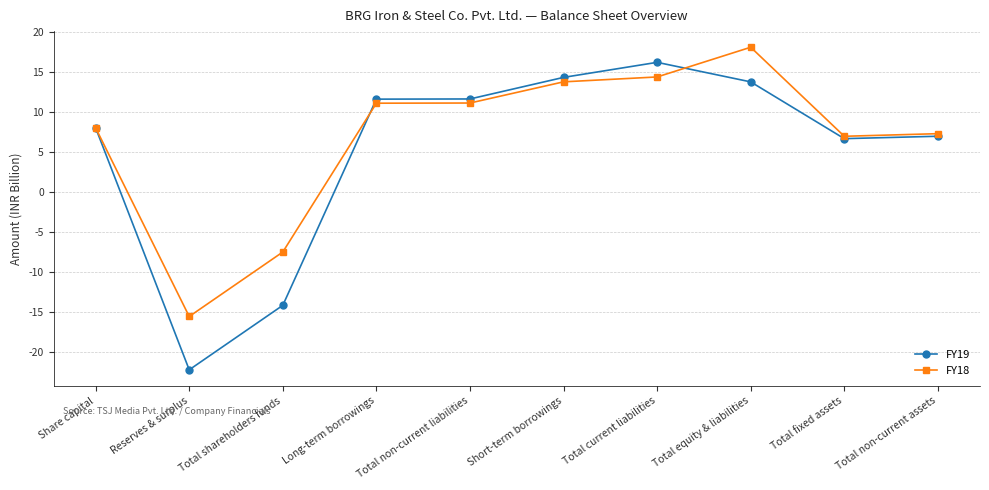

At how many categories does at least one series exceed 2?

8